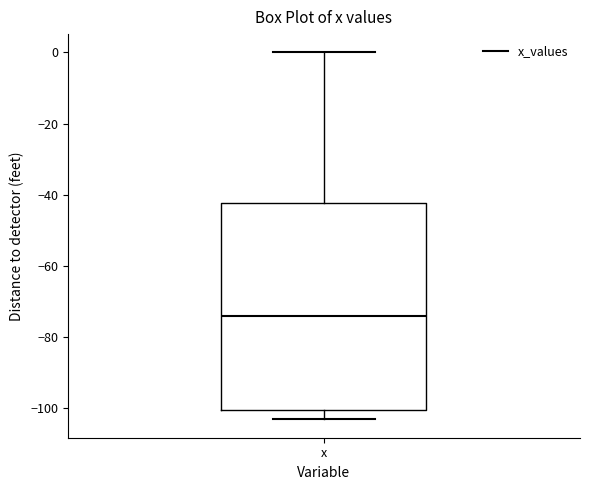

Read this box plot against the y-axis: the position of the median line, the range covered by the box, and the ends of both whiskers. The values are not printed on the chart, so give them approximately, as read against the axis.

median -74, box -100 to -42, whiskers -104 to 0